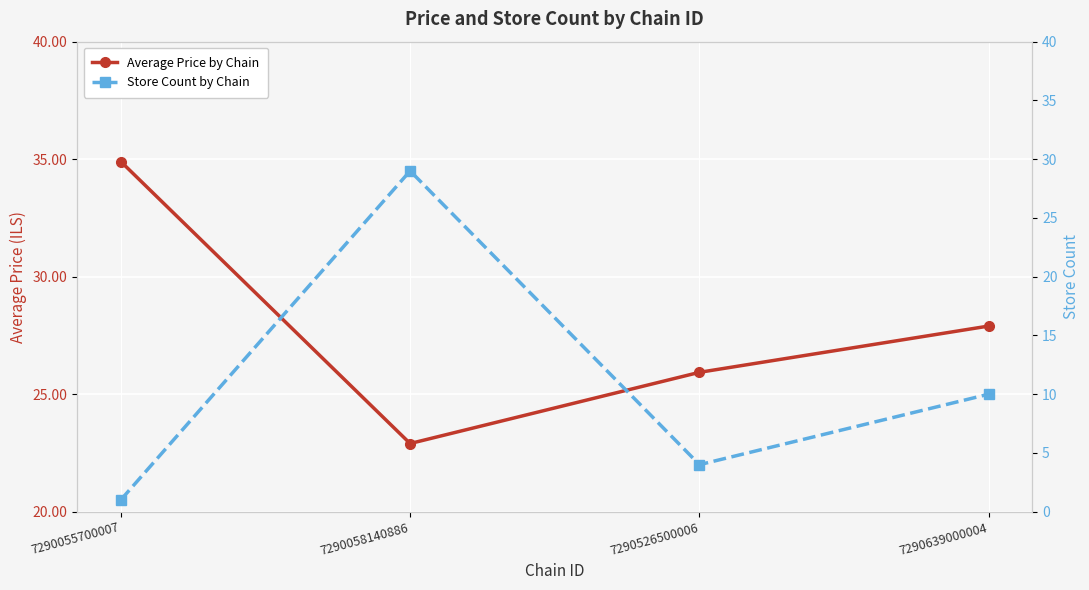

What value does the Average Price by Chain series have at 7290058140886?

22.9